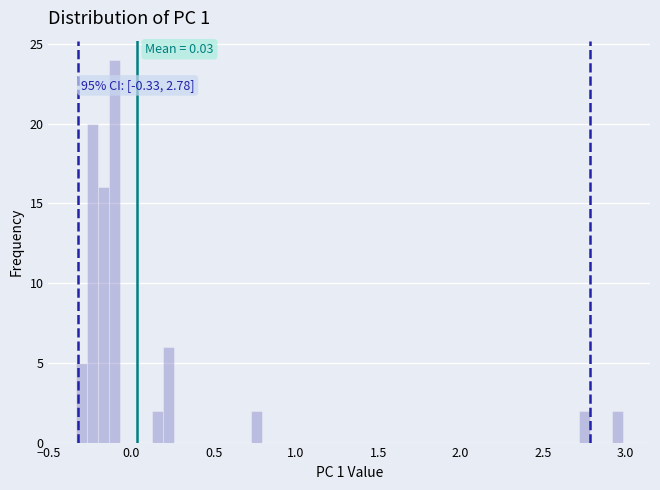

Around what value on the x-axis is the tallest bar? Give the approximate position of its centre, as read against the axis.

-0.10